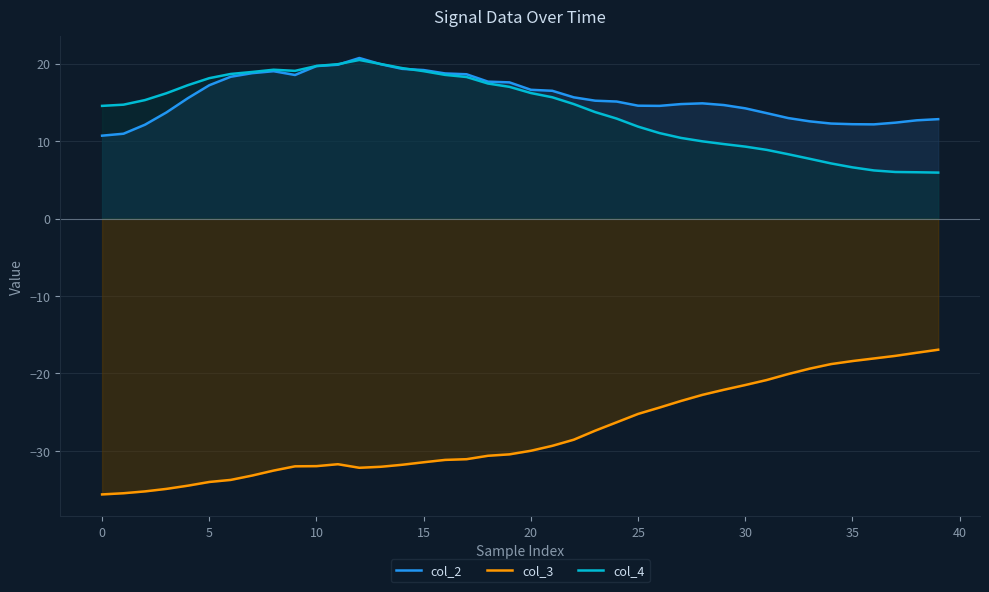

How many interior local peaks does the col_3 series have?

1